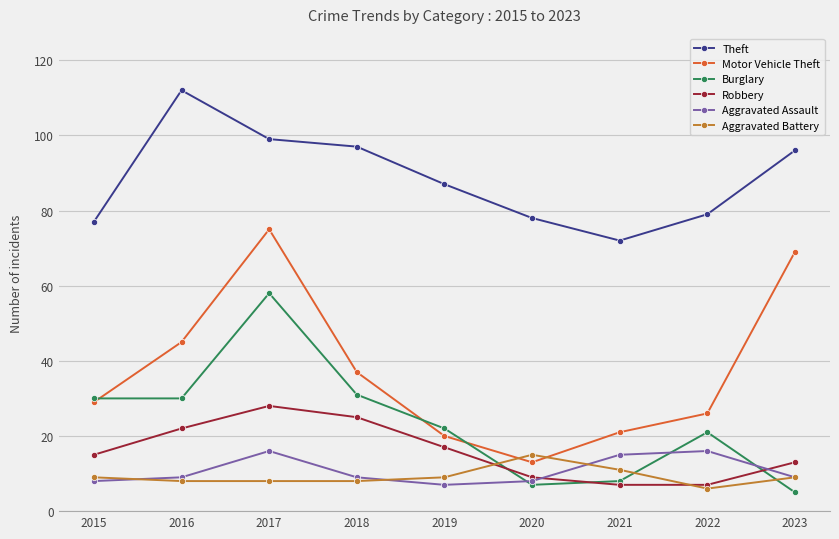

What is the difference between the maximum and minimum values in the Aggravated Battery series?

9